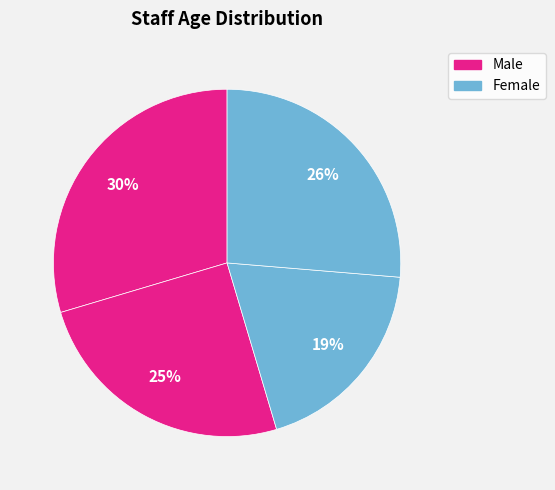

How many slices are in this pie chart?

4